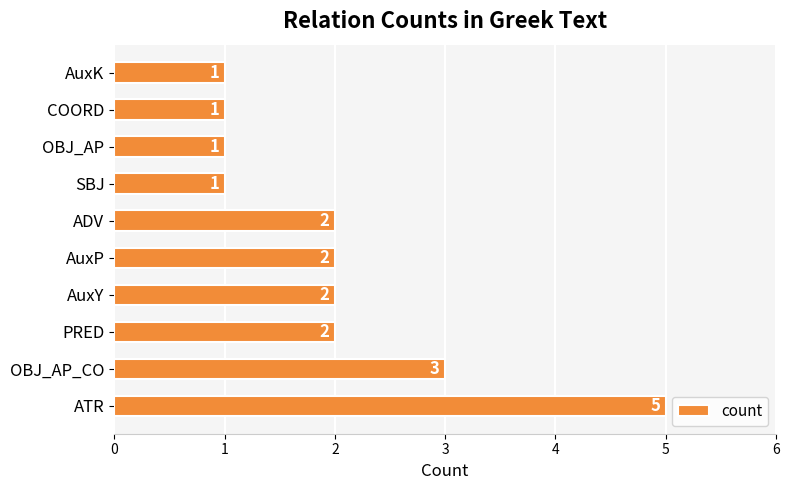

Which label corresponds to the largest value in the chart?

ATR